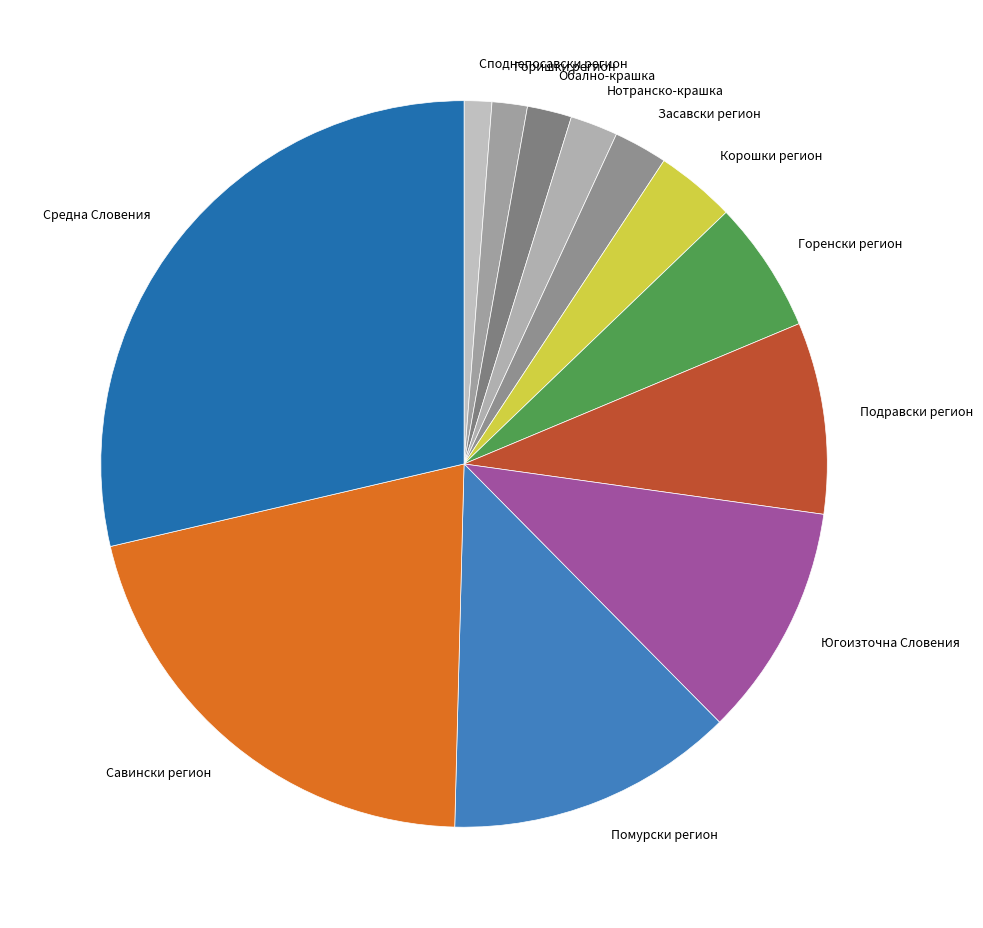

How many slices are in this pie chart?

12